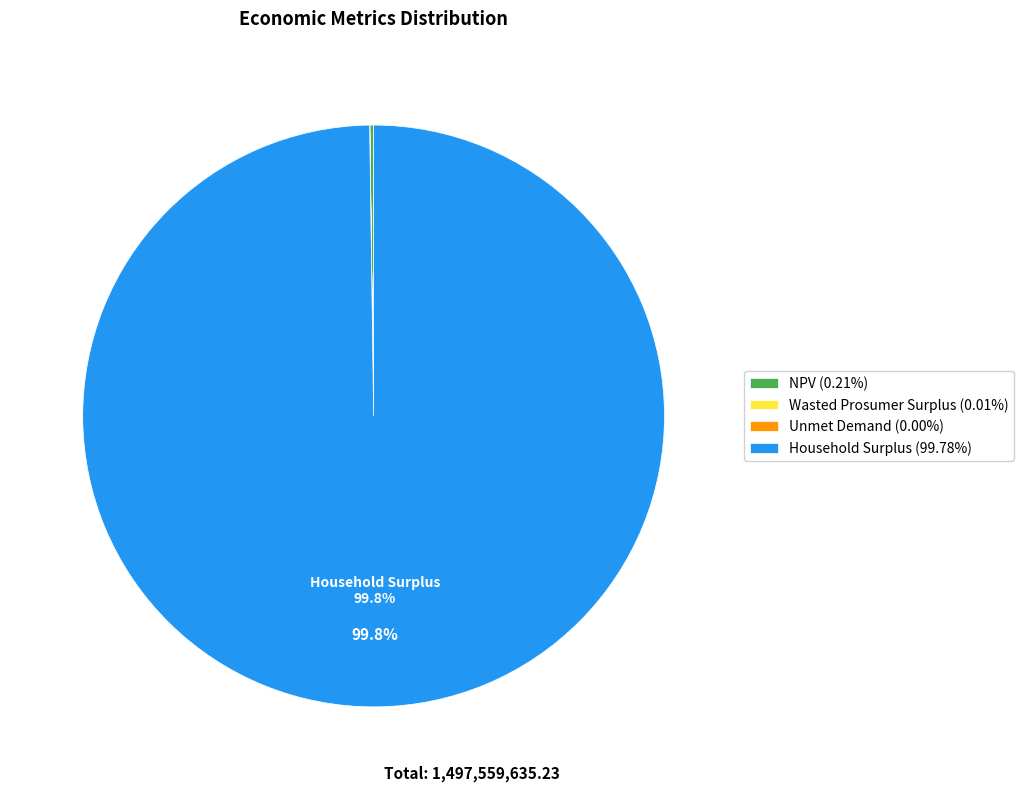

Which slice is the largest?

Household Surplus